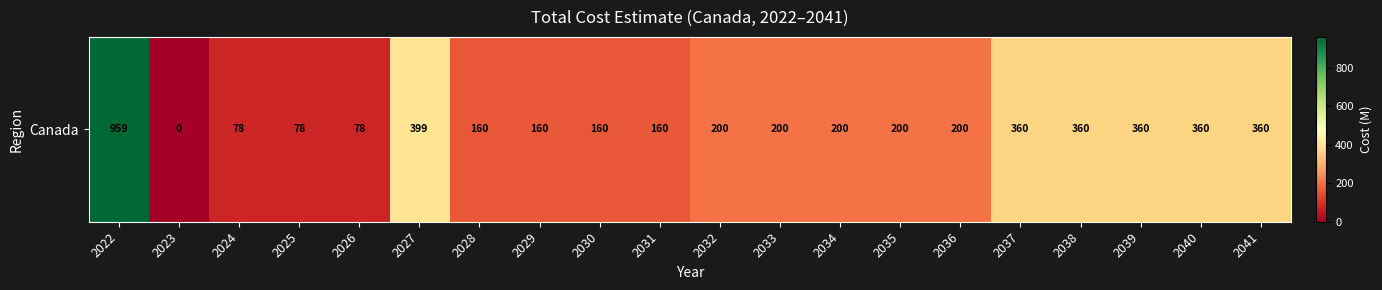

Which has a higher value, 2035 or 2022?

2022